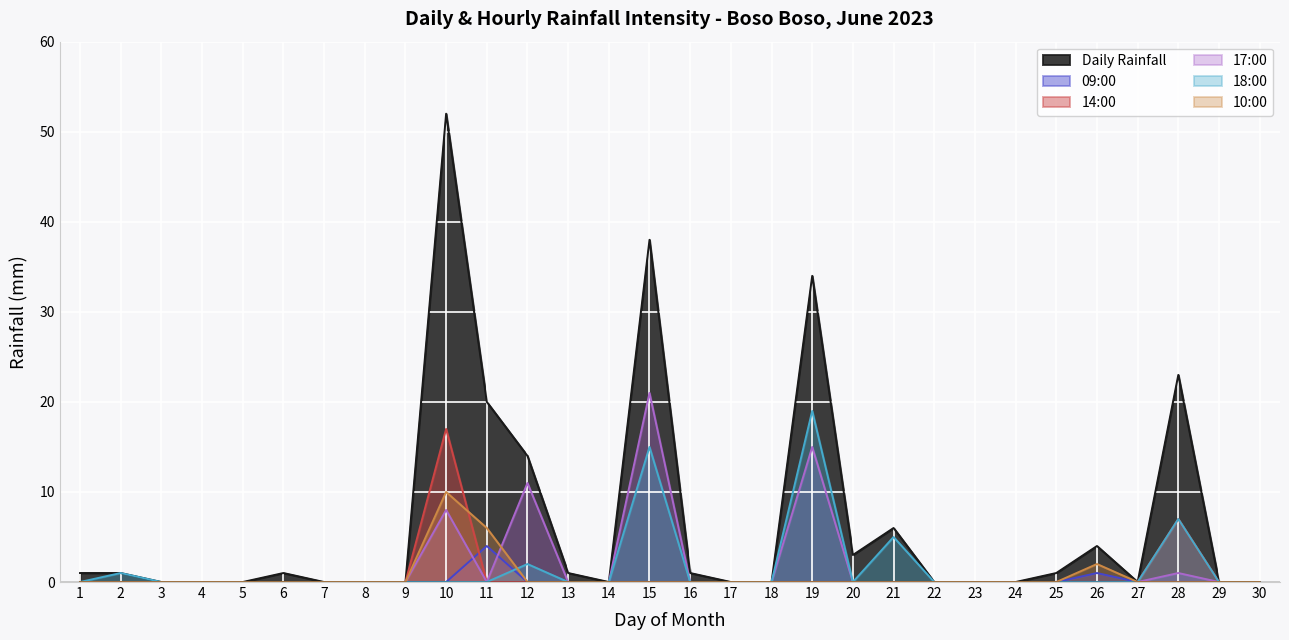

In Daily Rainfall, how many points are higher than both neighbors (excluding endpoints)?

7